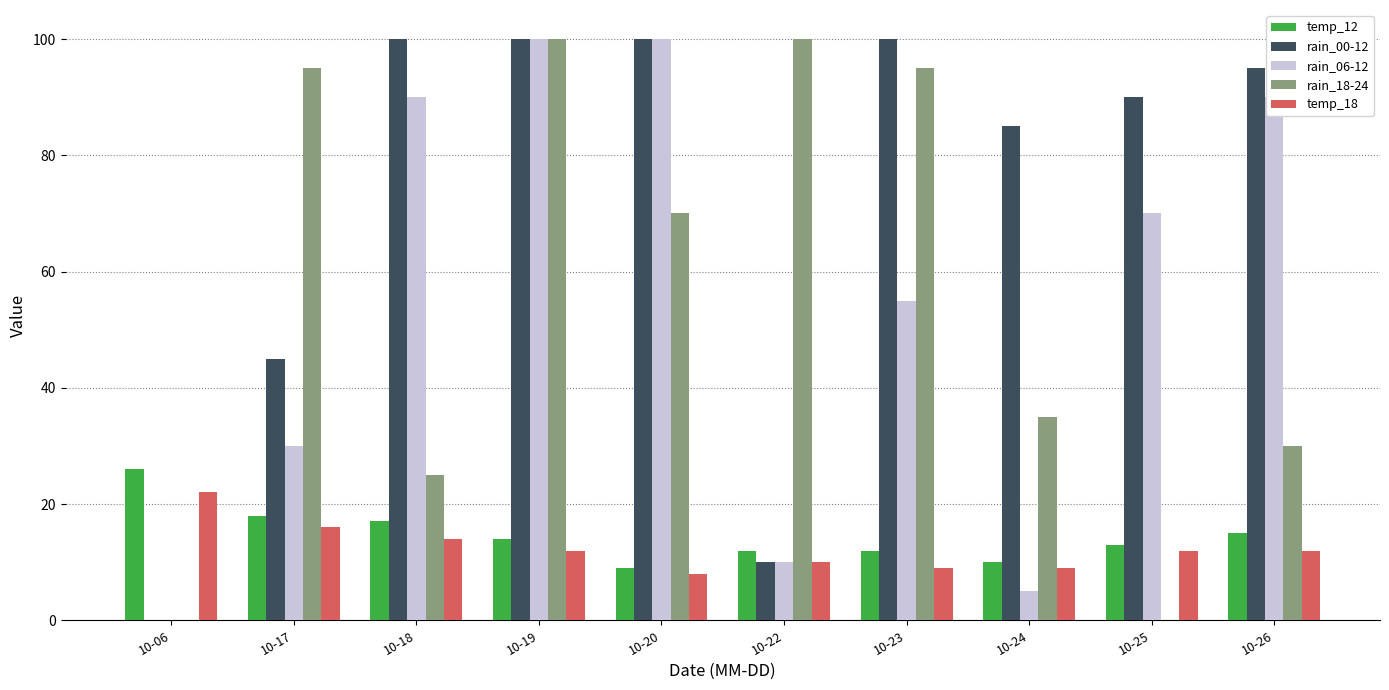

The value of rain_00-12 at 10-25 is 90. True or false?

True